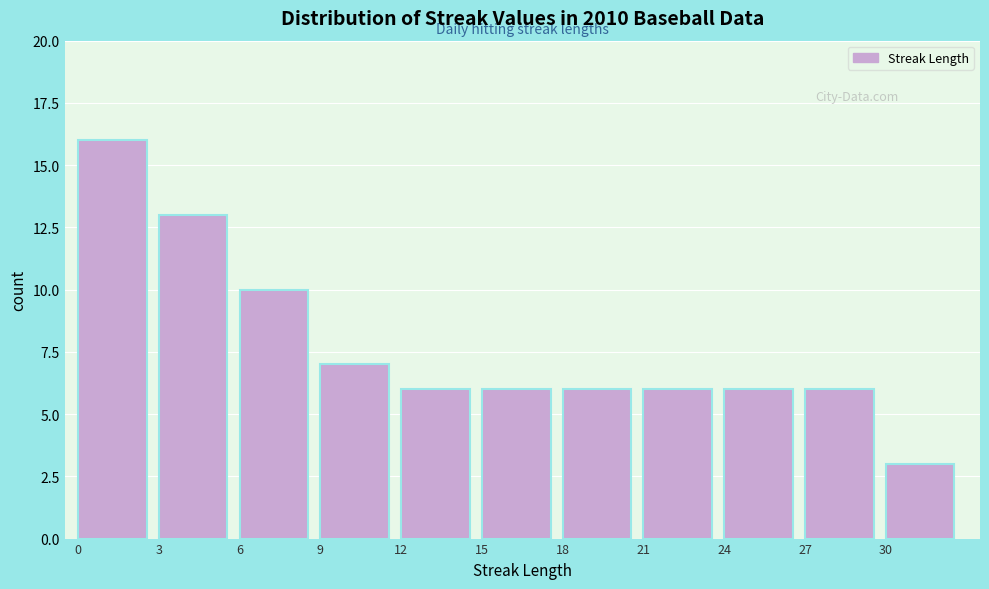

Reading left to right, list every bar in this chart as the range it spans on the x-axis followed by its height. The values are not printed on the chart, so give them approximately, as read against the axis.

0 to 3: 16
3 to 6: 13
6 to 9: 10
9 to 12: 7
12 to 15: 6
15 to 18: 6
18 to 21: 6
21 to 24: 6
24 to 27: 6
27 to 30: 6
30 to 33: 3